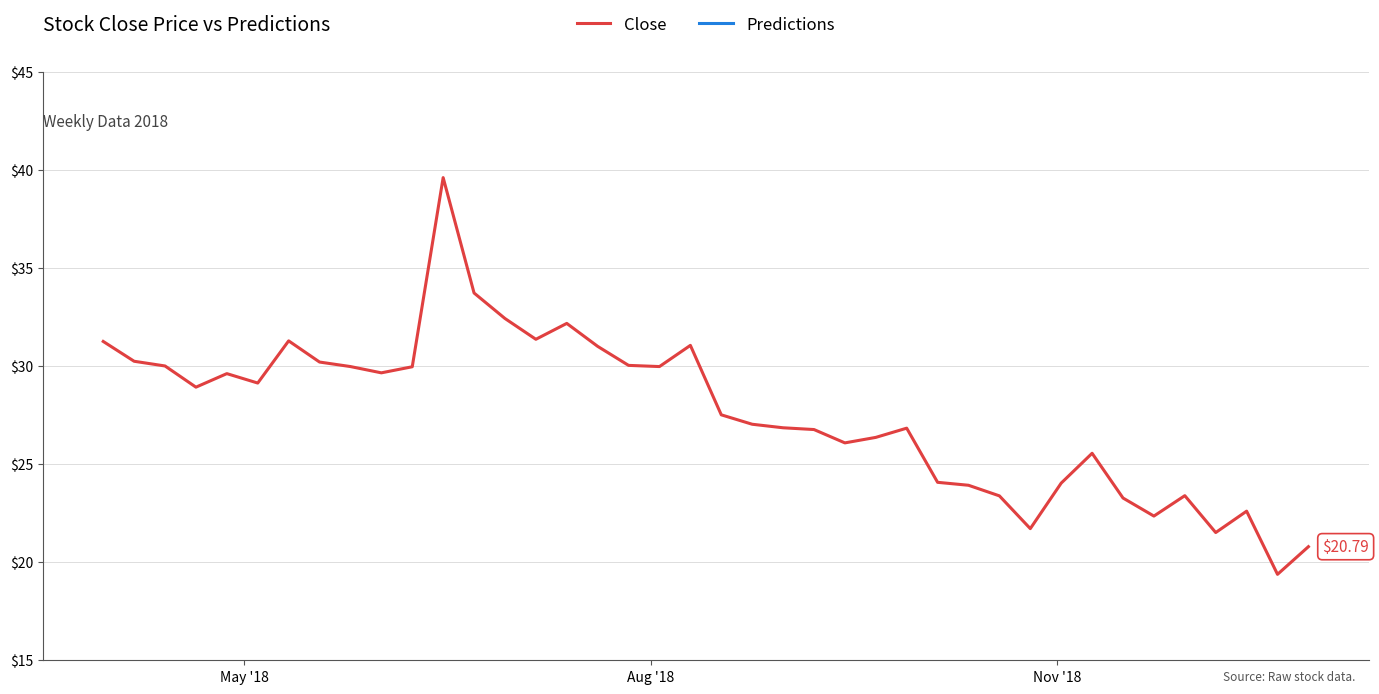

Rank the series by their maximum value, from lowest to highest.

Predictions, Close